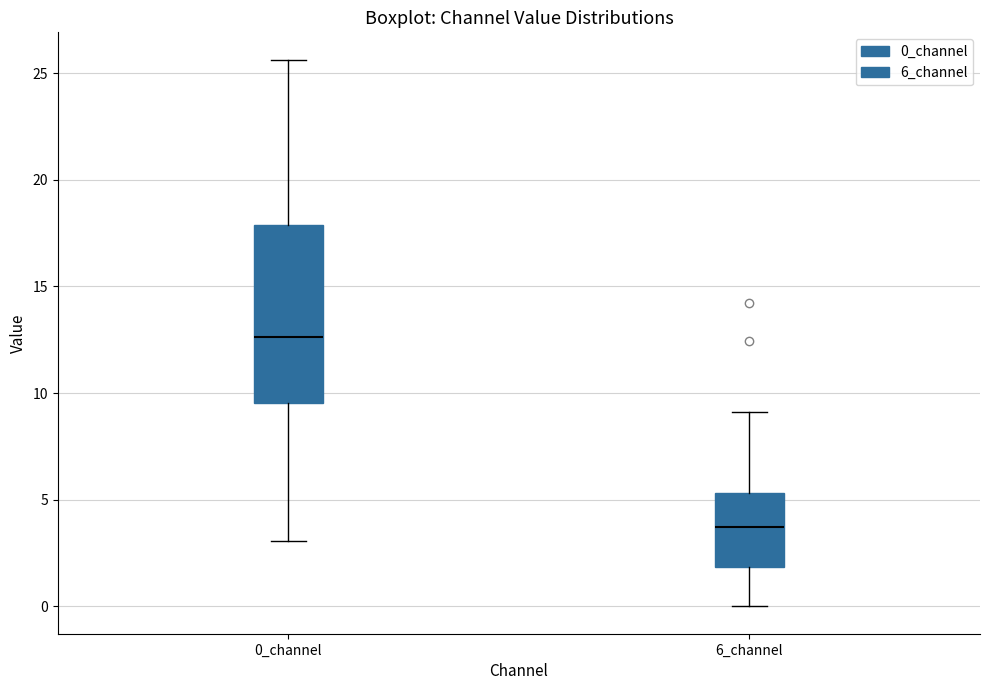

Which box's median line is the highest?

0_channel